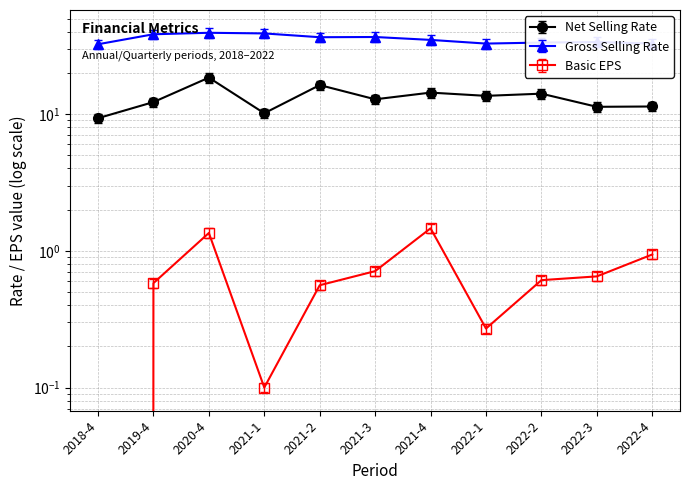

How many data points in gross_selling_rate are above 34?

6